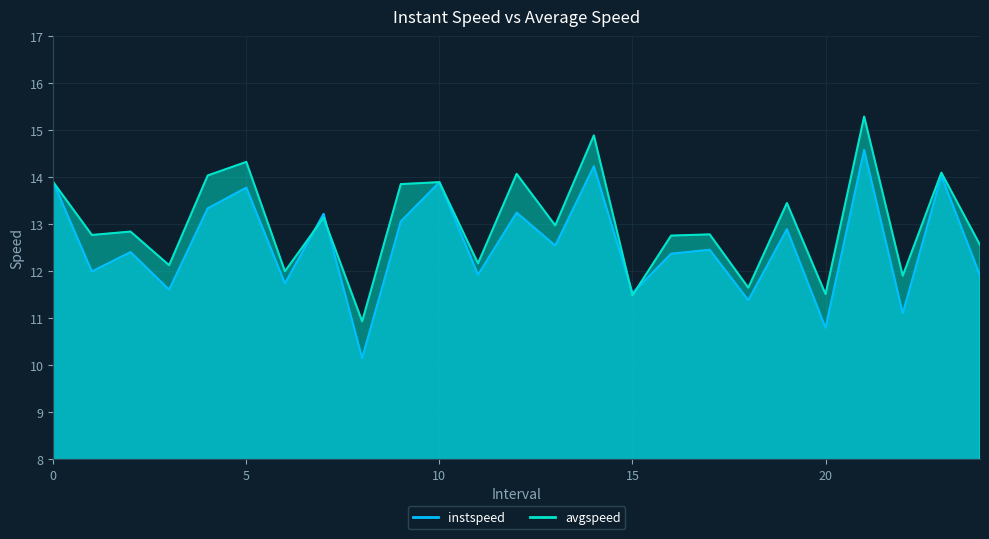

How many interior local valleys does the avgspeed series have?

10